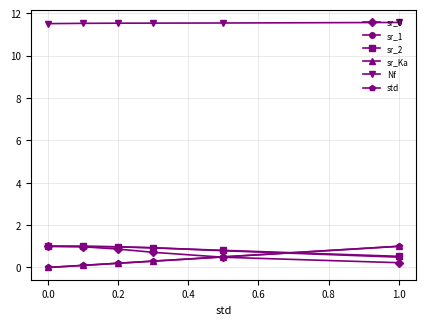

What is the value of the Nf point at the 3rd from the left?

11.5